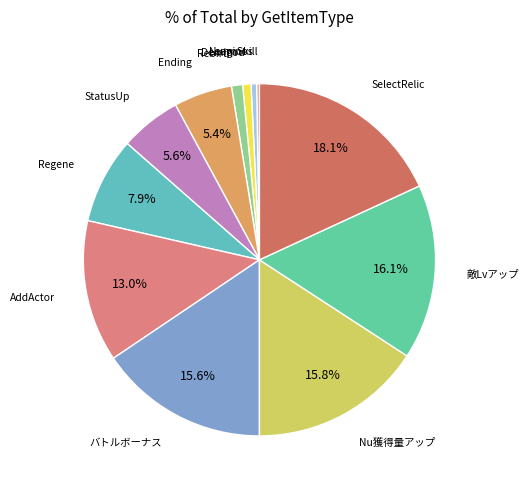

Approximately how many times larger is the value at Demigod compared to Regene?

0.1